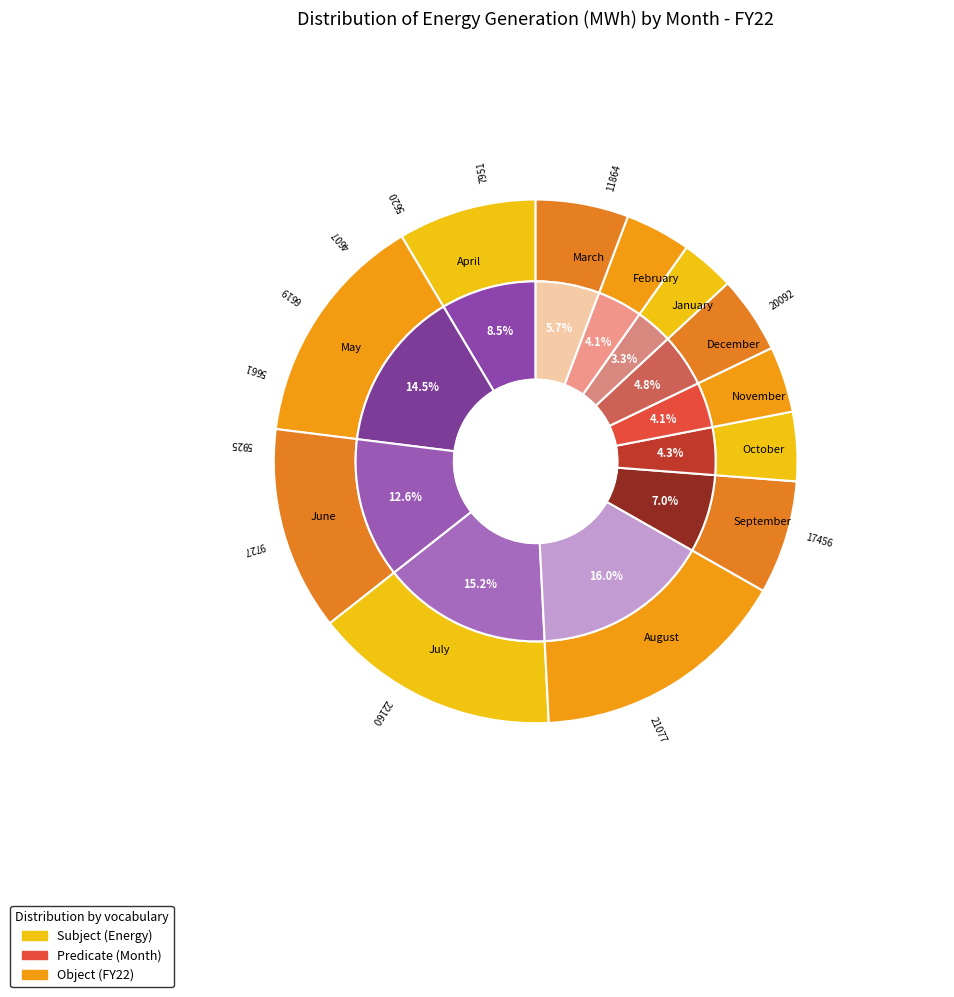

Is the sum of September and May greater than half?

No